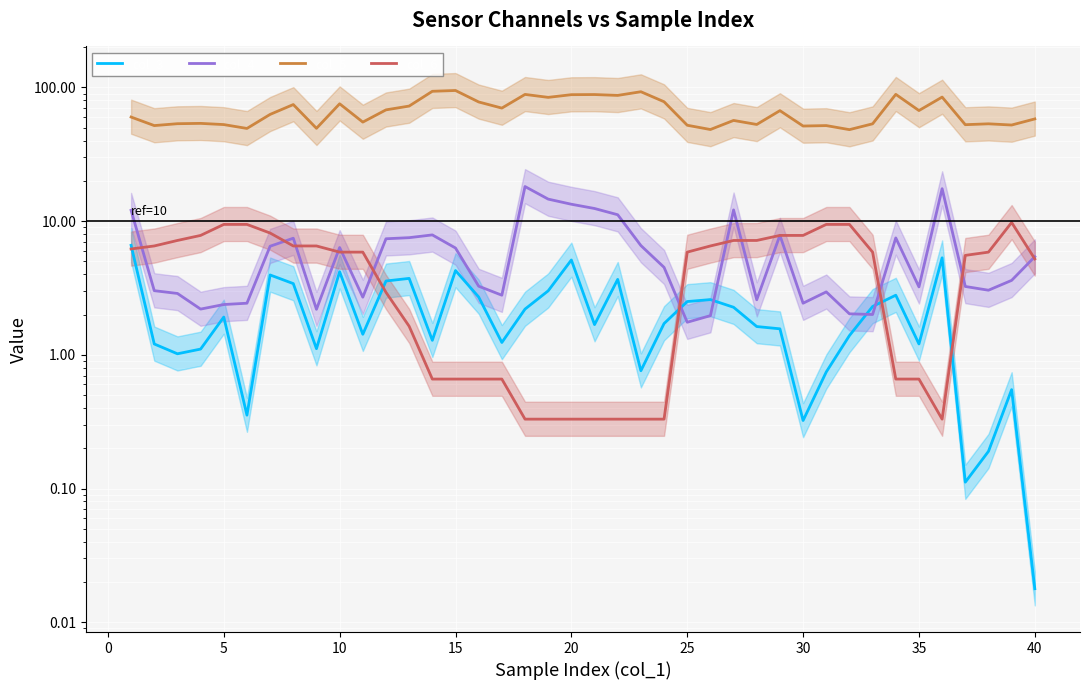

What is the difference between the maximum and minimum values in the col_5 series?

46.5